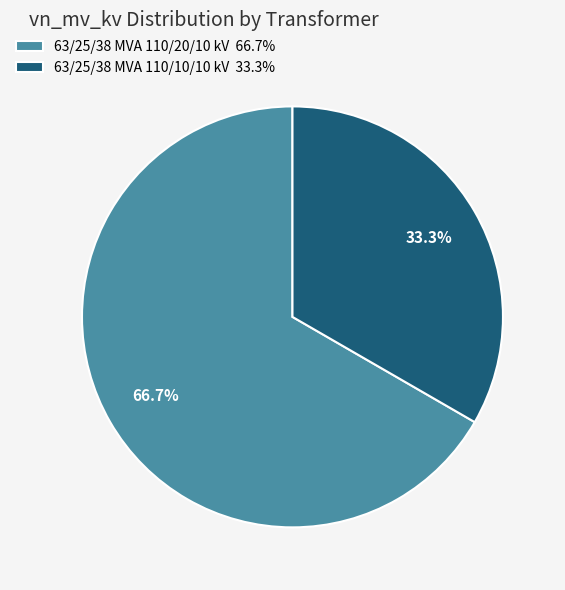

What percentage is the 63/25/38 MVA 110/10/10 kV slice, to the nearest percent?

33%